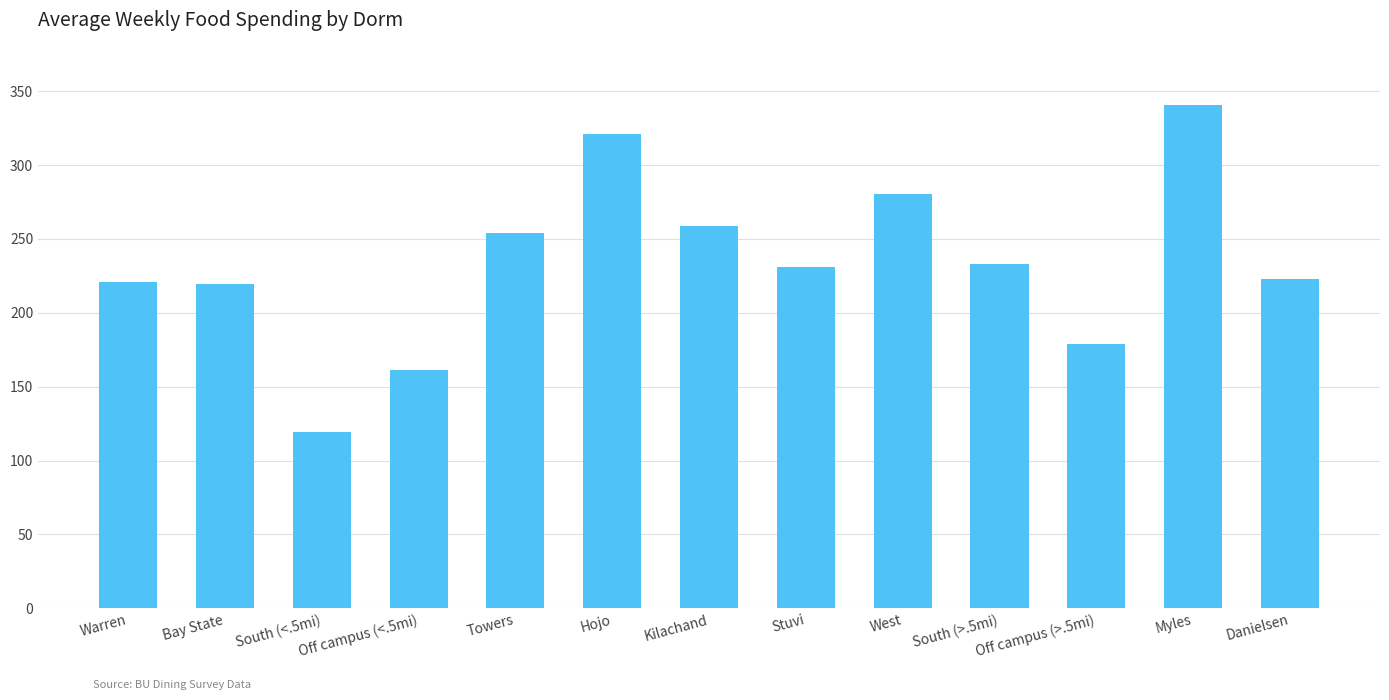

What is the difference between the maximum and minimum values?

221.6